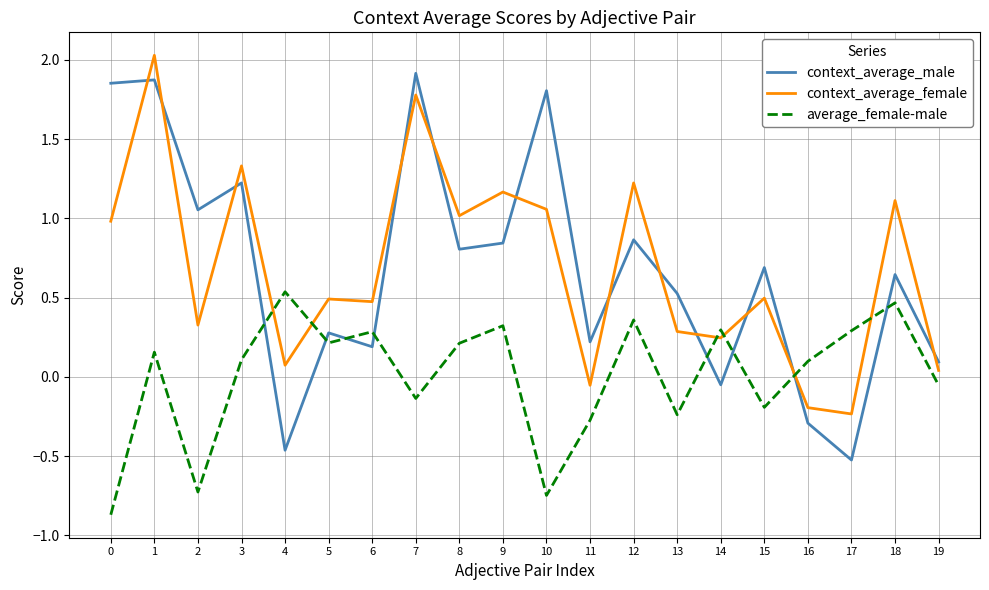

Which series changed the most between 7 and 10?

context_average_female